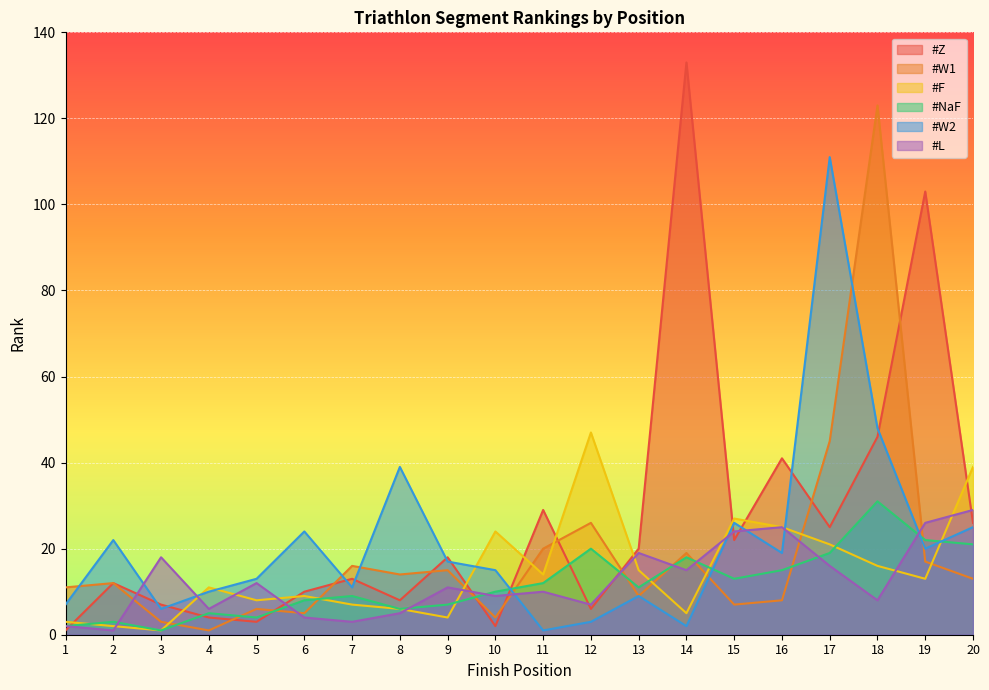

Where is #F nearest to the value 24?

10